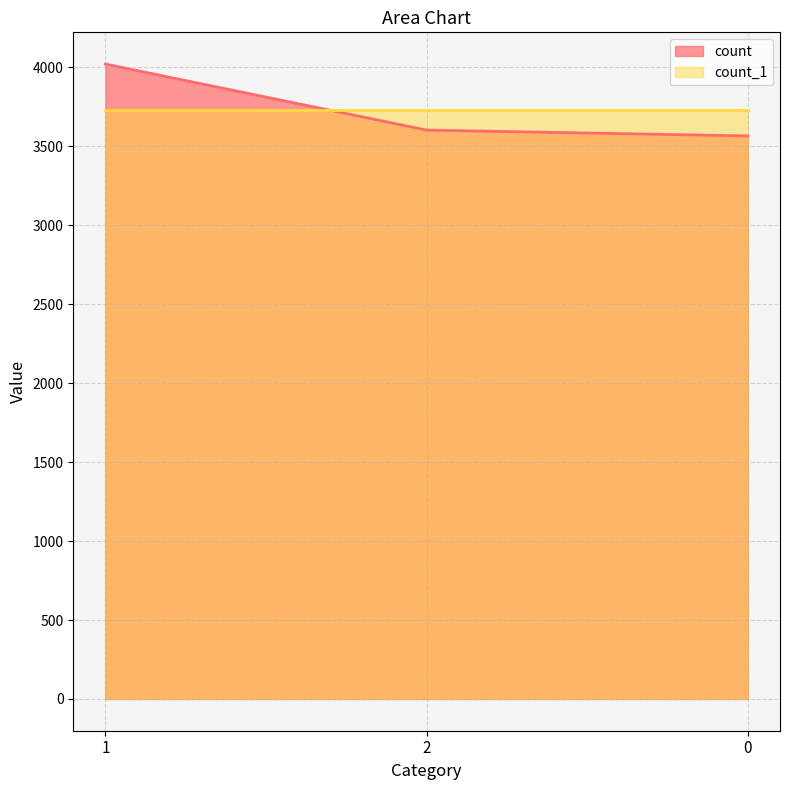

The value at 1 is 6083. True or false?

False